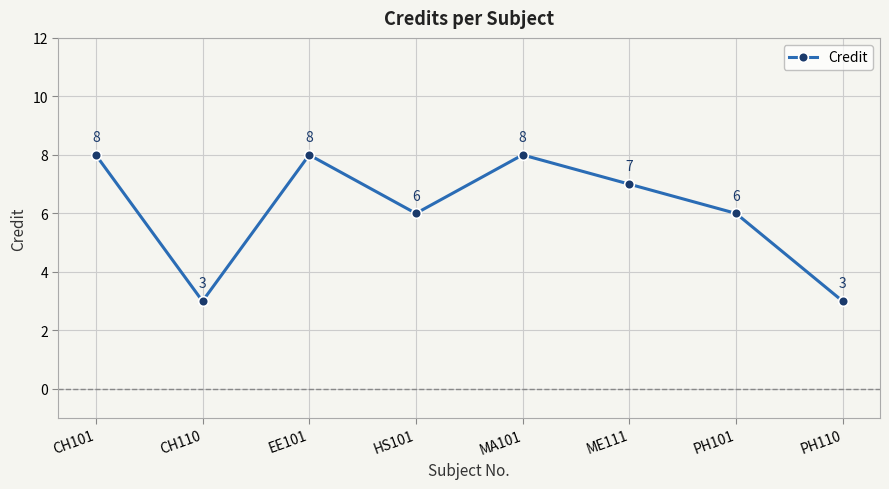

What is the maximum value shown in the chart?

8